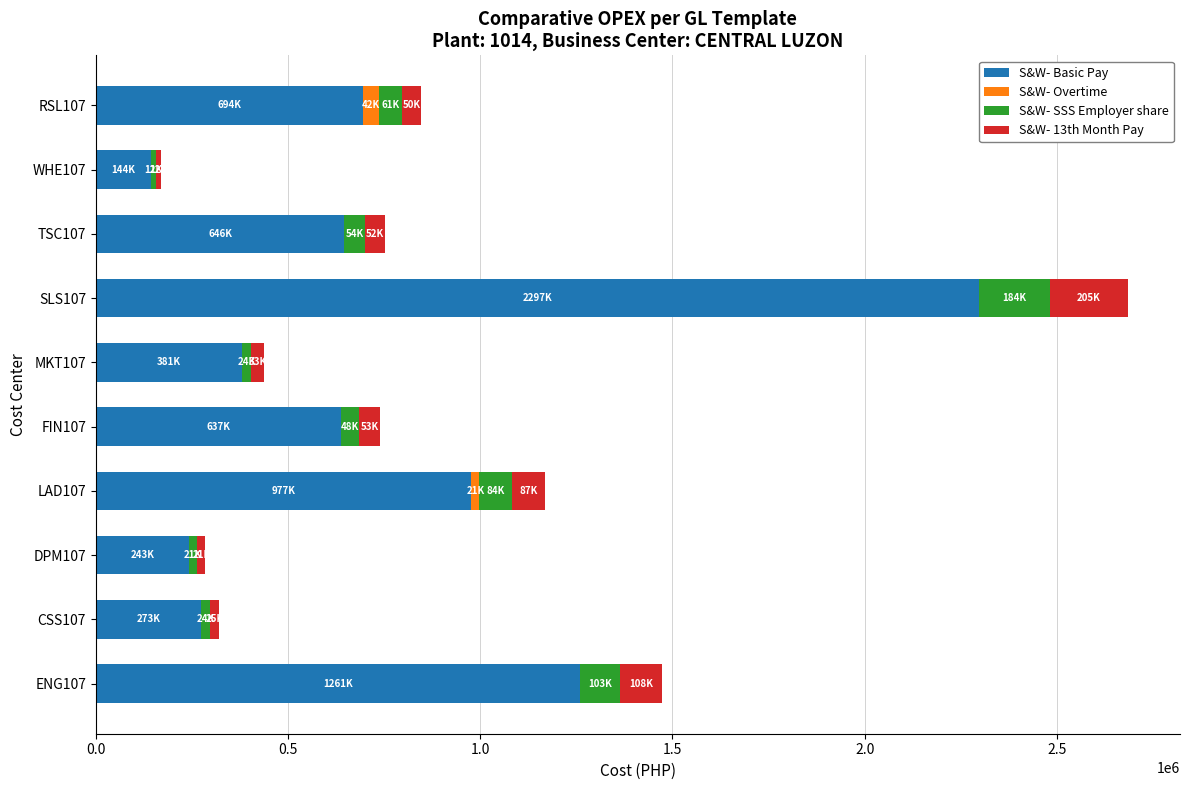

At which category is the sum across all series the highest?

SLS107